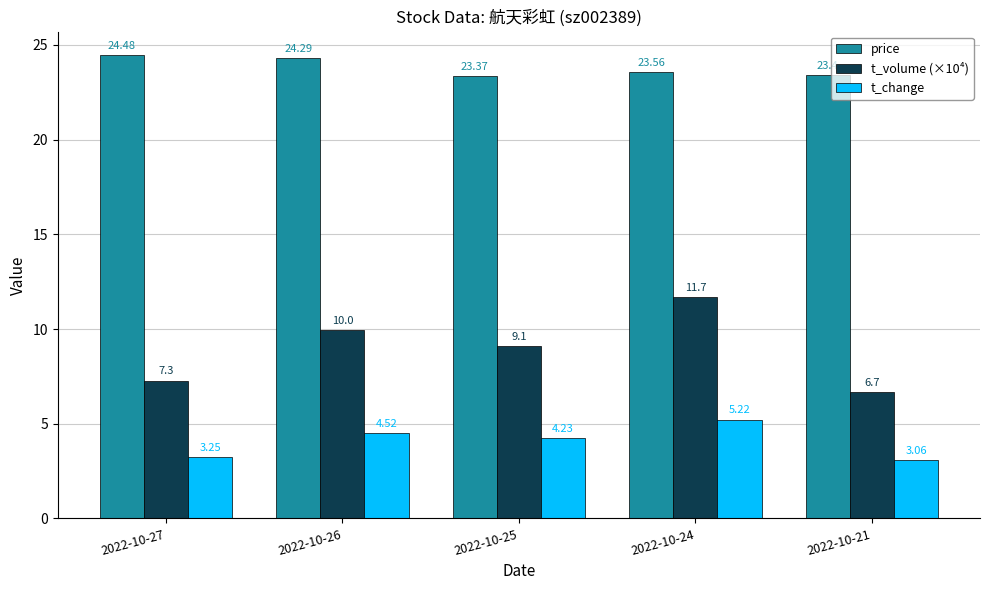

What is the total value across all series at 2022-10-25?

36.7